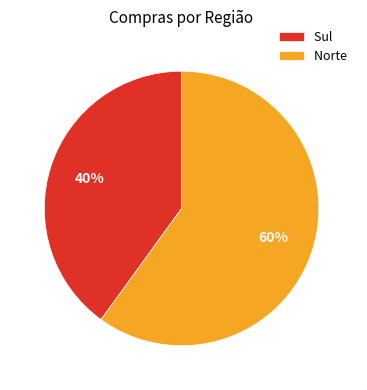

Is there any slice that represents more than half of the pie?

Yes